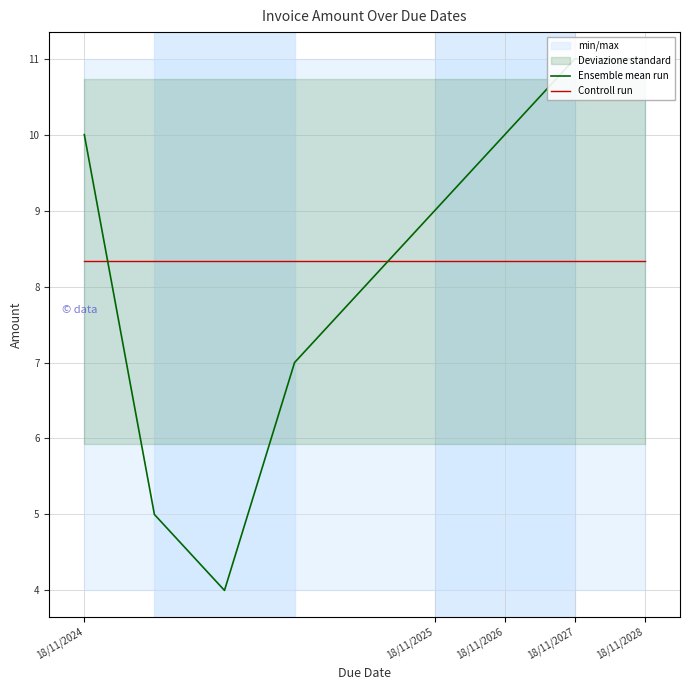

Does the chart display data point markers on the line(s)?

No